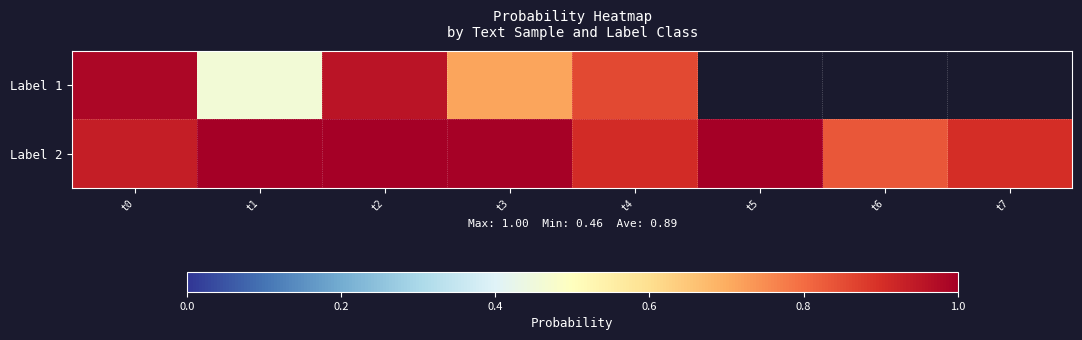

At which label is Label 2 closest to 0?

t6